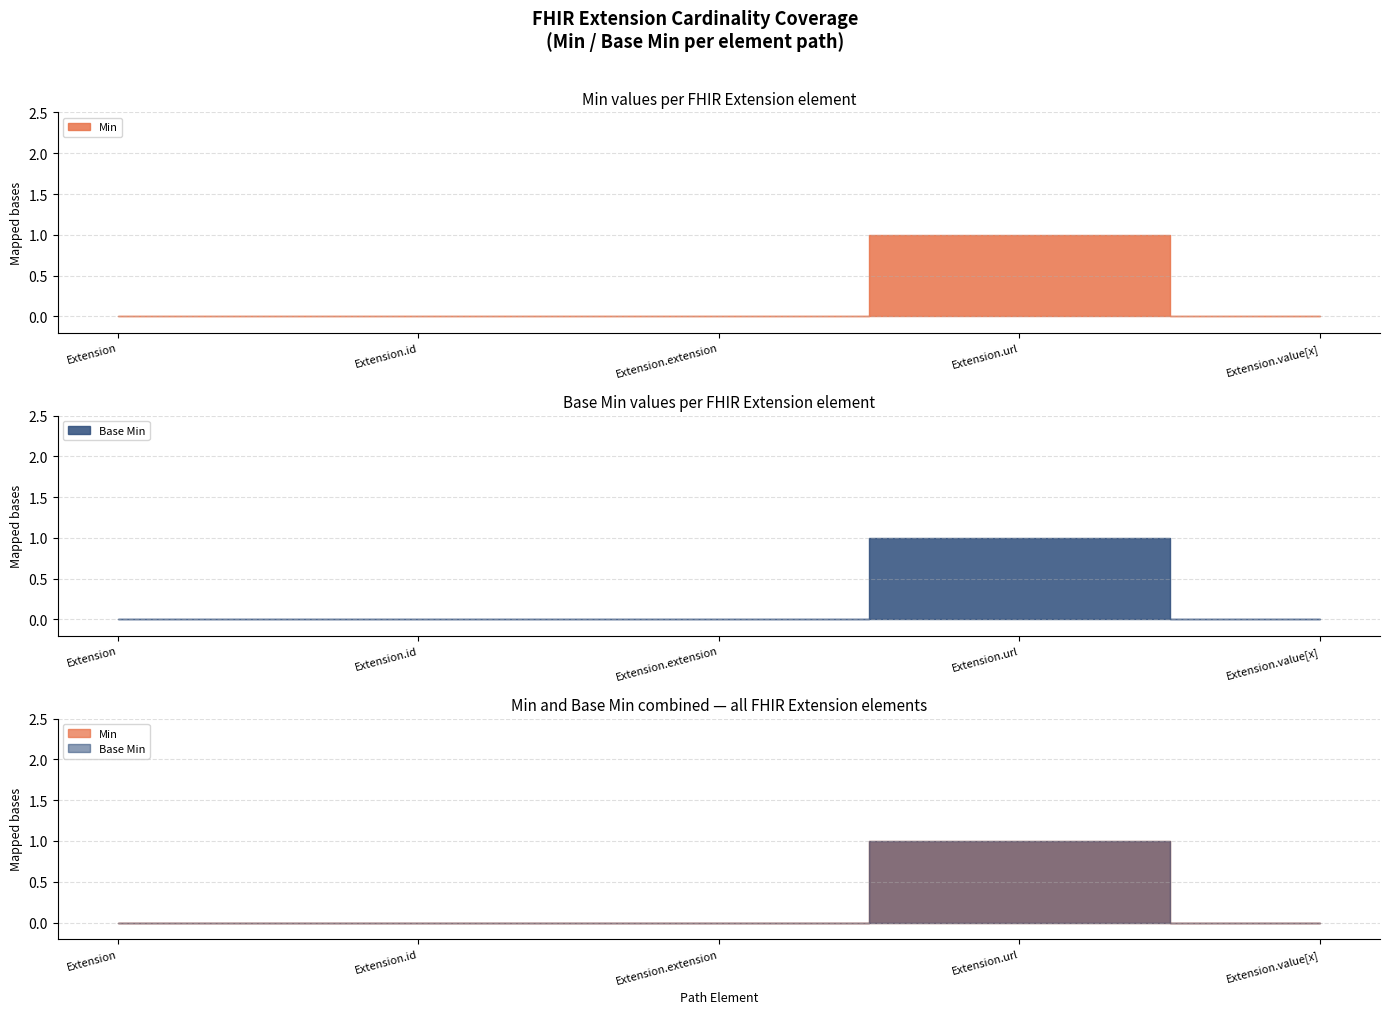

What is the total value across all series at Extension.url?

2